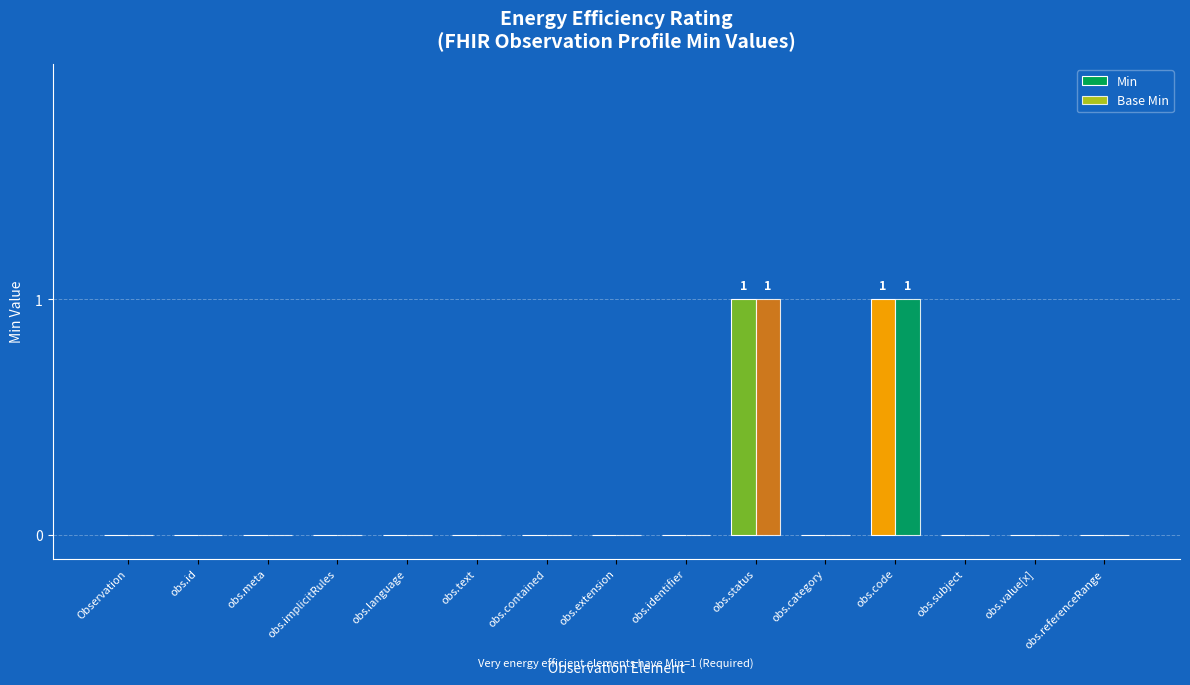

Is it true that Base Min equals 0 at obs.category?

True